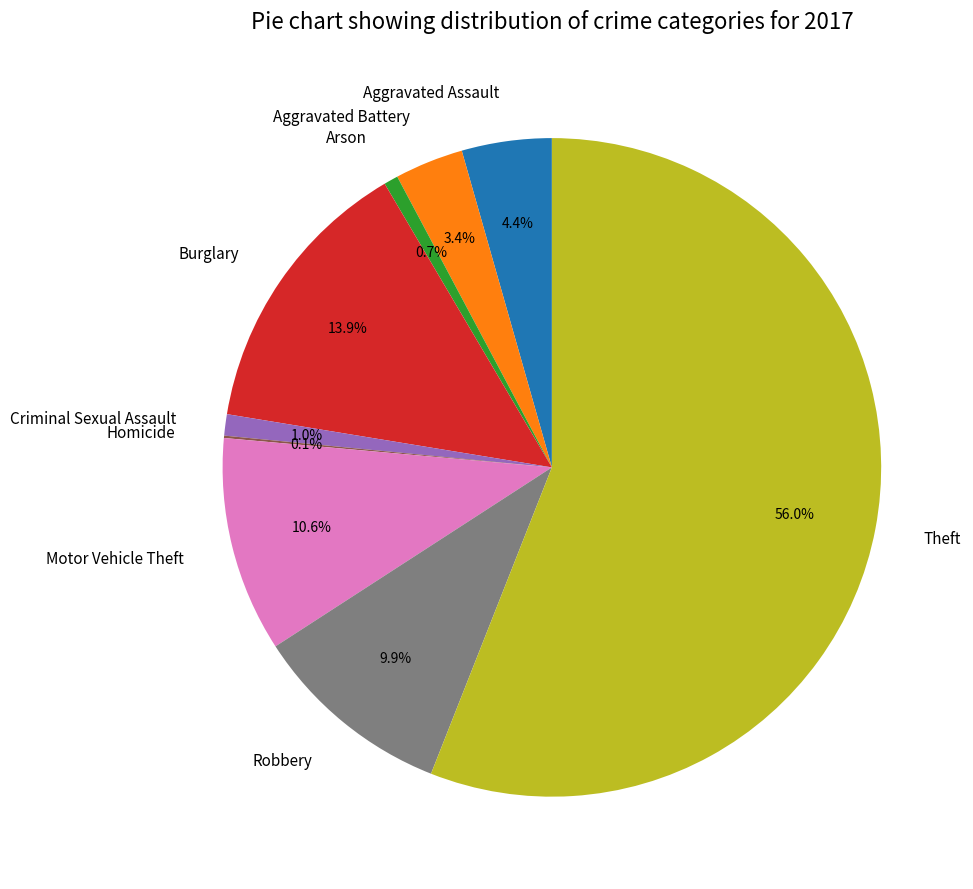

True or false: Motor Vehicle Theft accounts for 22% of the total.

False